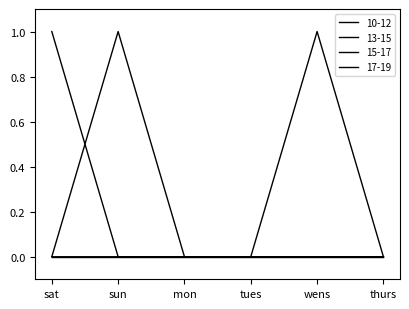

At which label is 10-12 closest to 0?

sat